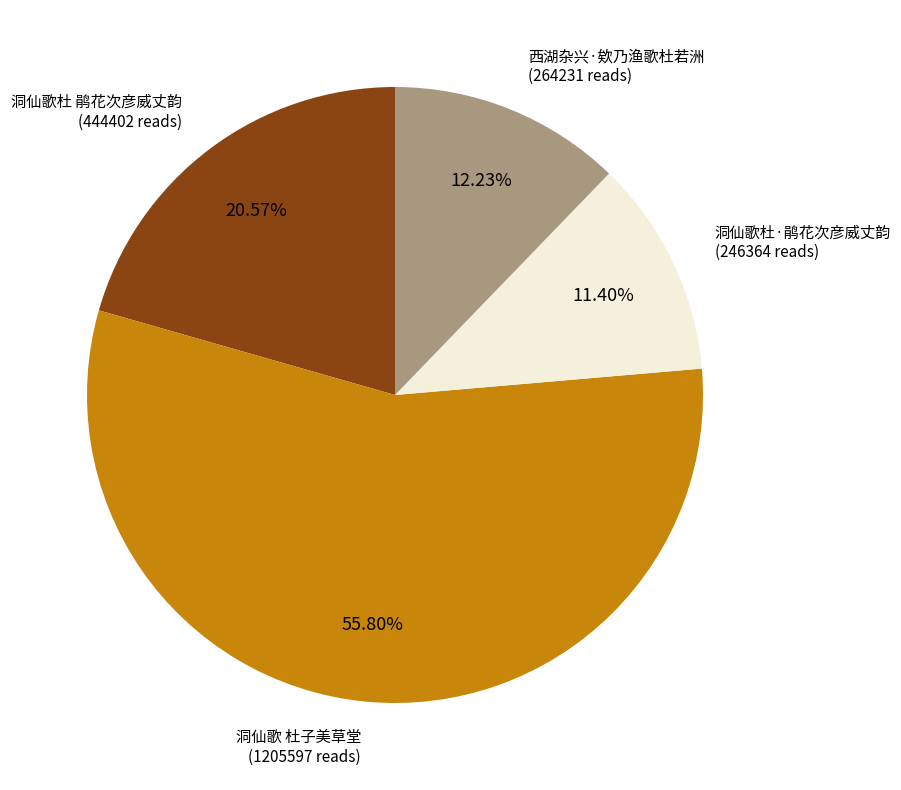

To the nearest percent, what percentage of the pie is 洞仙歌 杜子美草堂?

56%